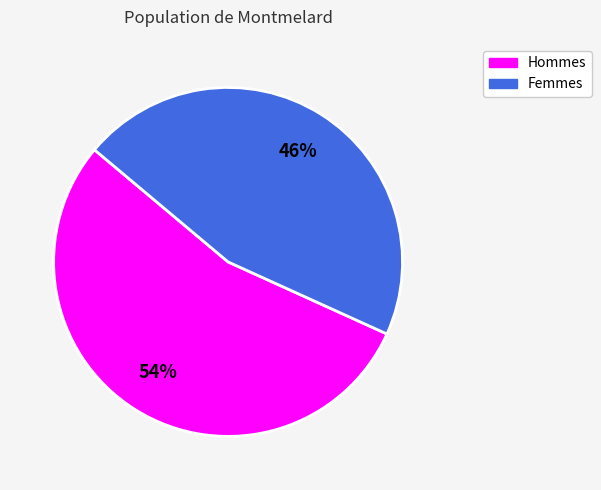

How many segments does this pie chart have?

2